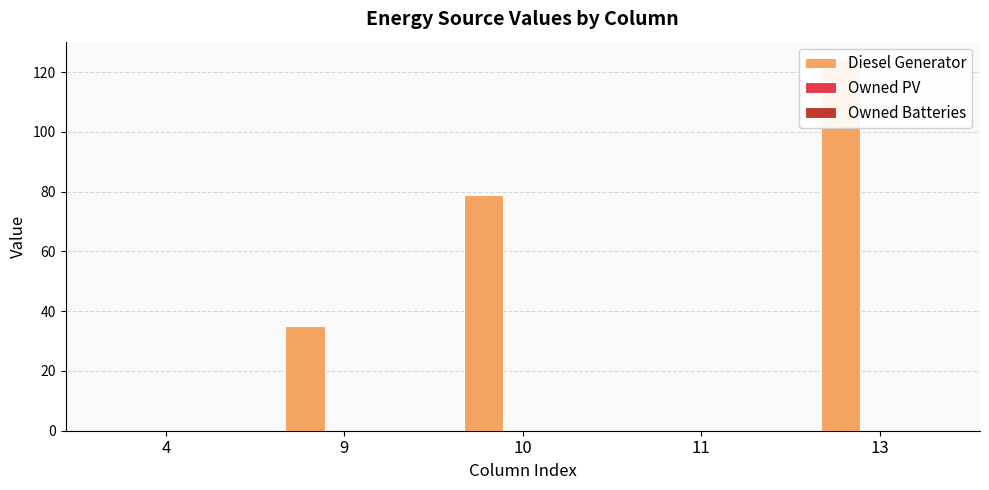

Rank the categories by Diesel Generator value from lowest to highest.

4, 11, 9, 10, 13